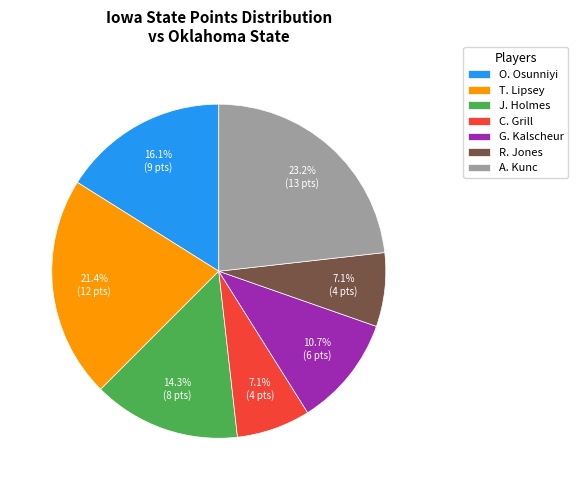

To the nearest percent, what is the combined percentage of G. Kalscheur and R. Jones?

18%